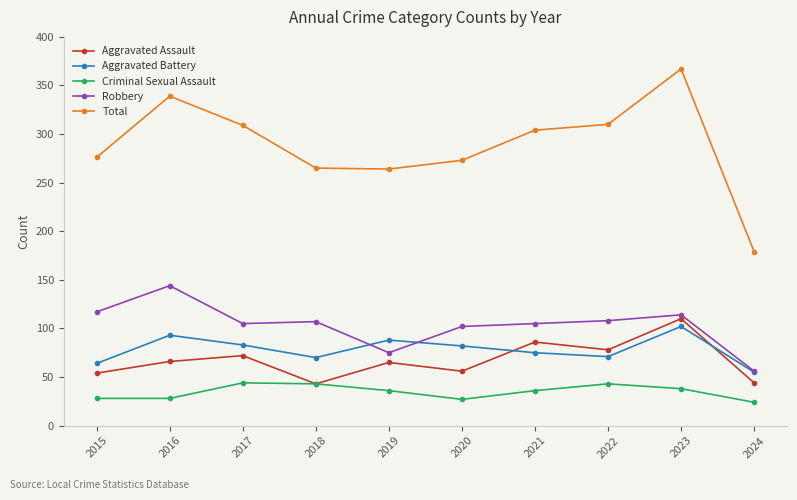

What is the value of the Aggravated Assault point at the 2nd from the left?

66